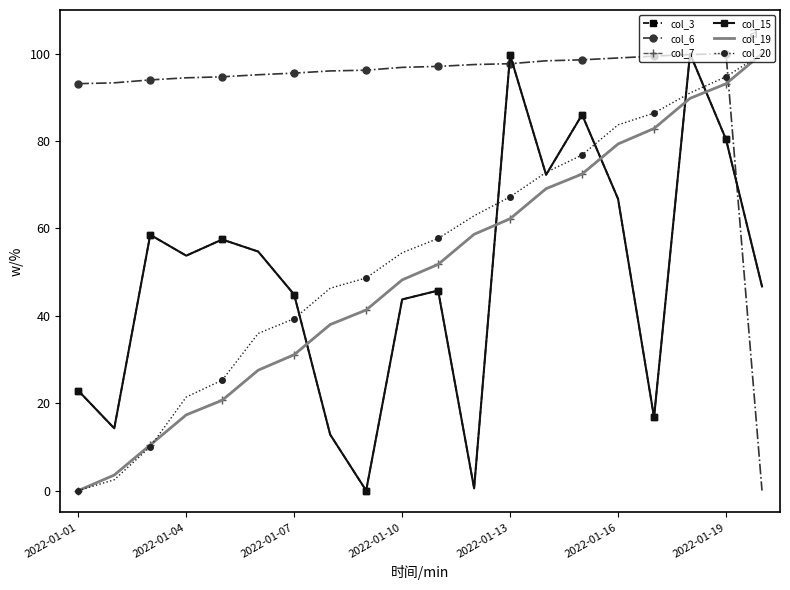

Between which two adjacent categories do col_20 and col_6 first intersect?

18 and 19